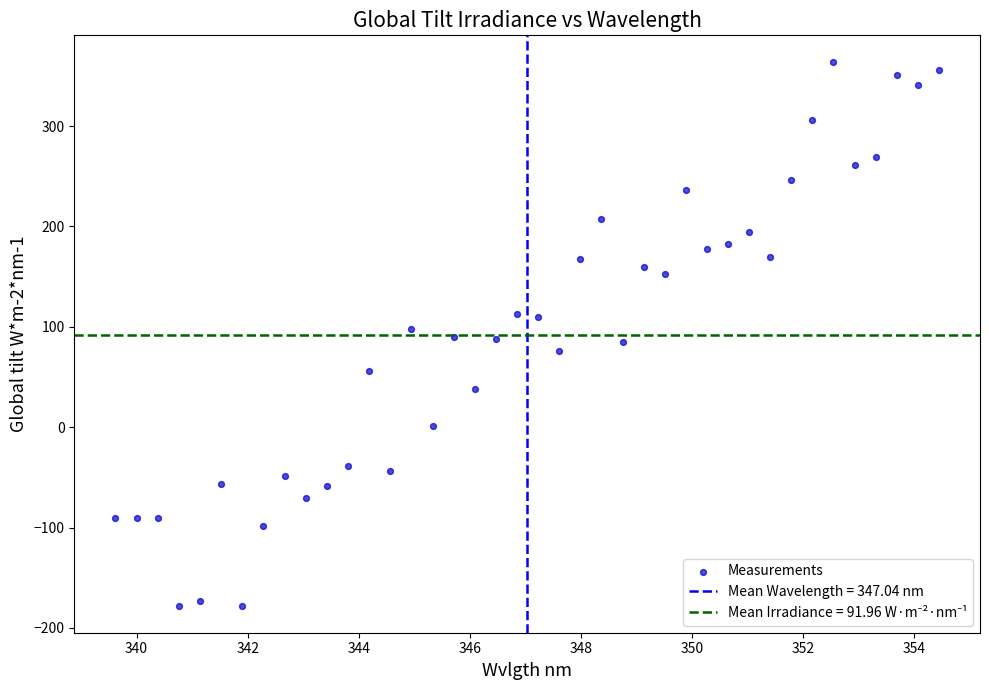

What is the range of Y values (max minus min)?

541.1